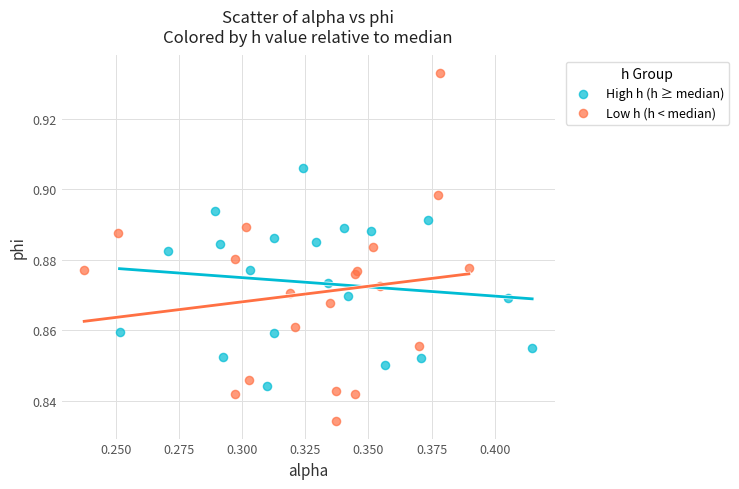

Which series reaches the minimum Y coordinate?

Low h (h < median)